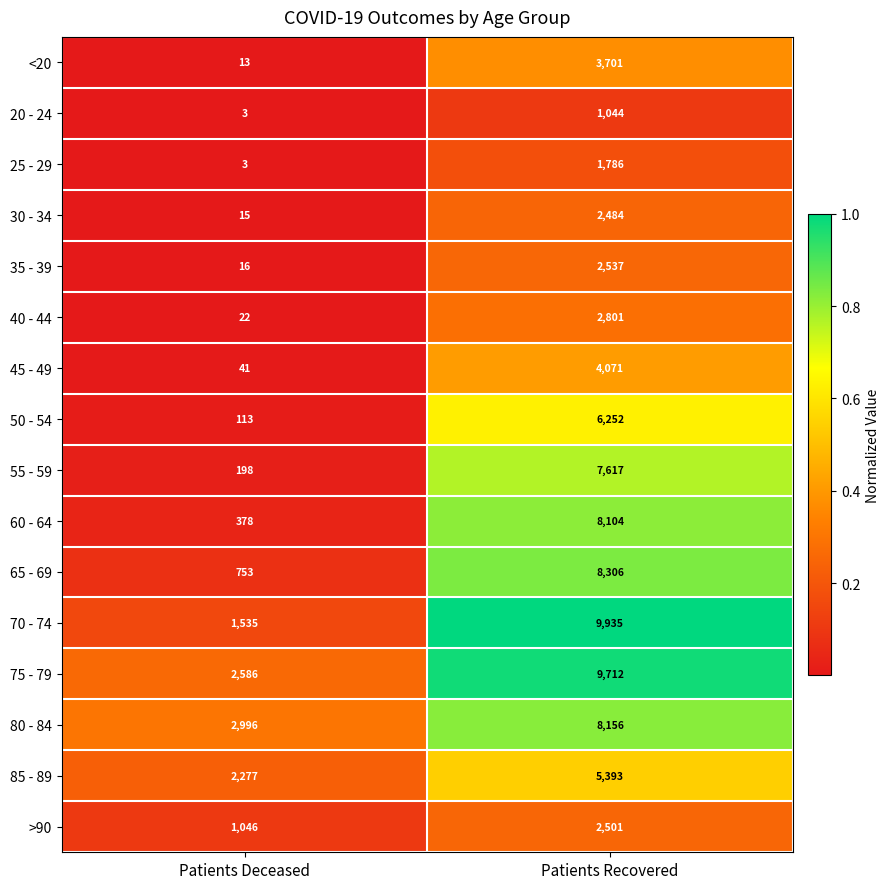

What is the total value across all series at Patients Recovered?

84400